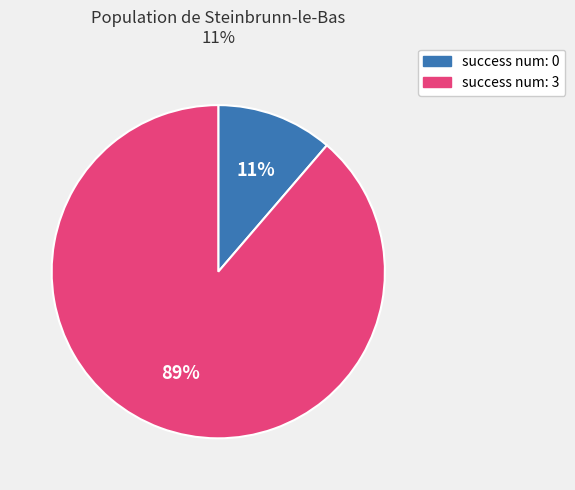

Does any single category account for the majority?

Yes